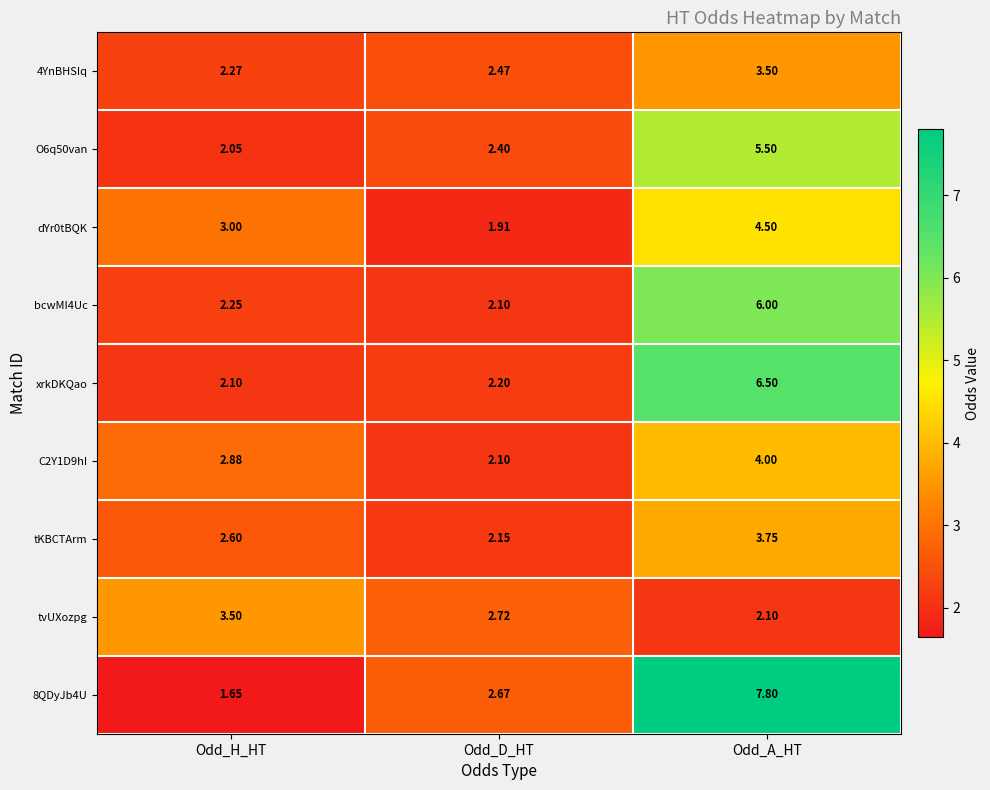

At which label is 8QDyJb4U closest to 4?

Odd_D_HT